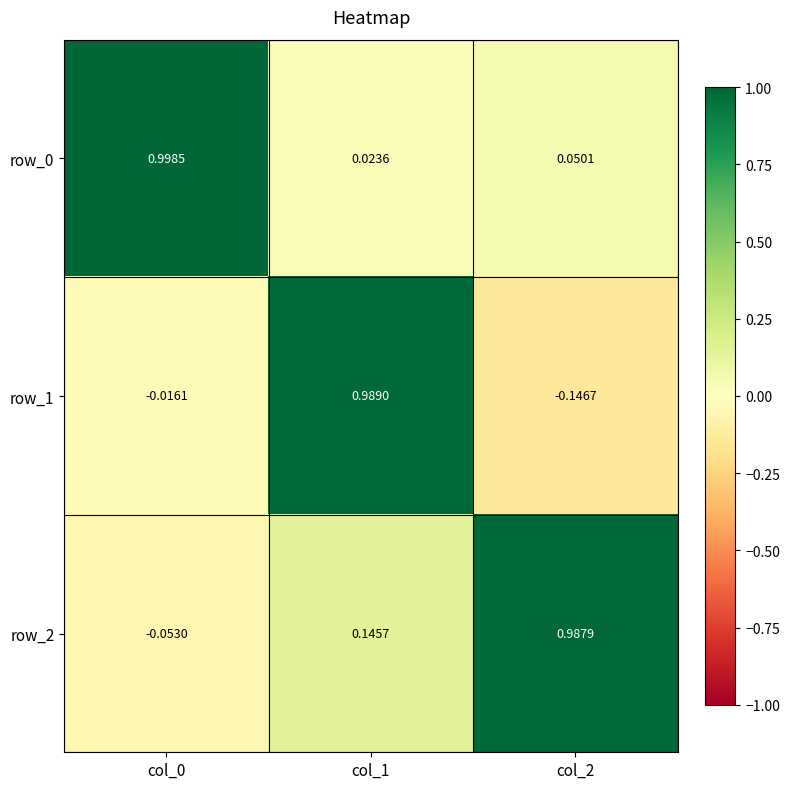

Which series has the widest spread of values?

row_1